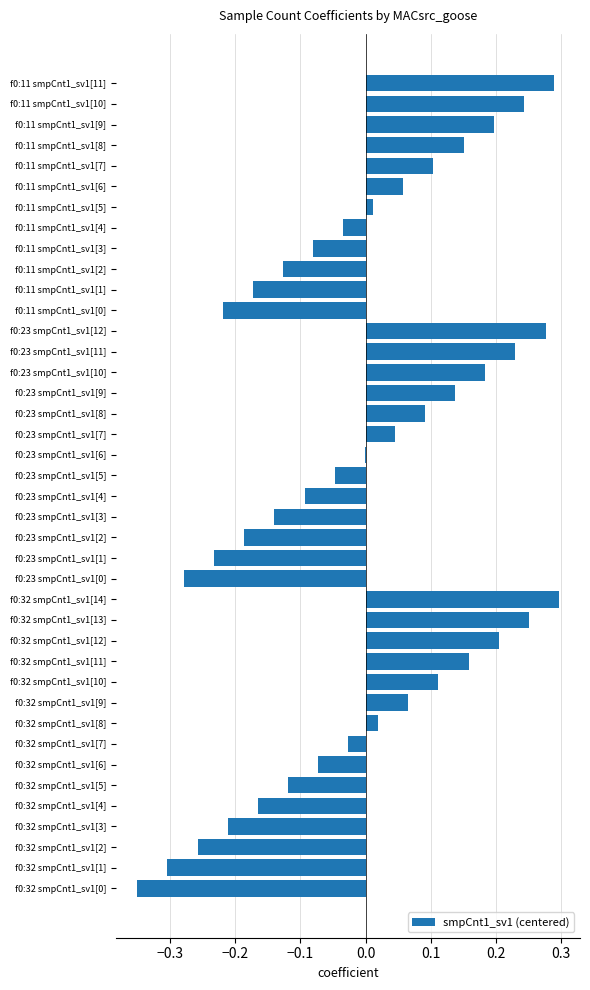

What is the change in value from f0:23 smpCnt1_sv1[0] to f0:23 smpCnt1_sv1[8]?

+0.4